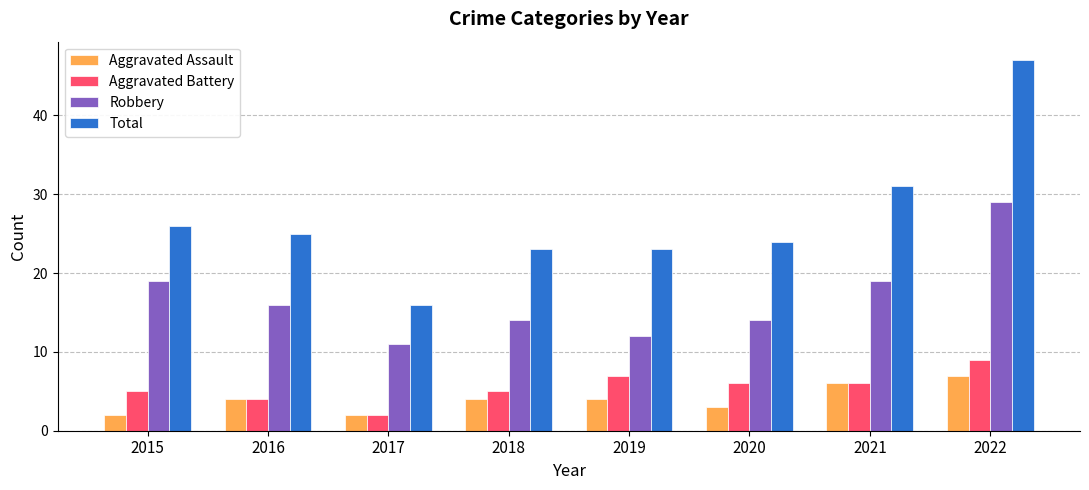

What is the greatest value displayed?

47